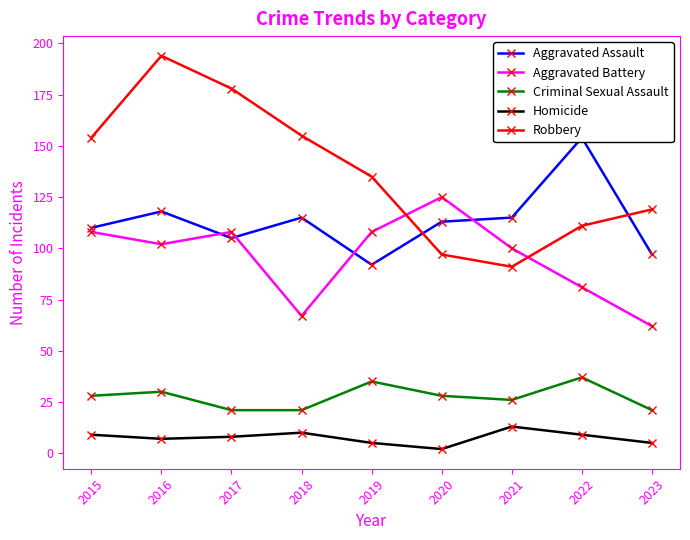

What is the value of the Aggravated Battery point at the 9th from the left?

62